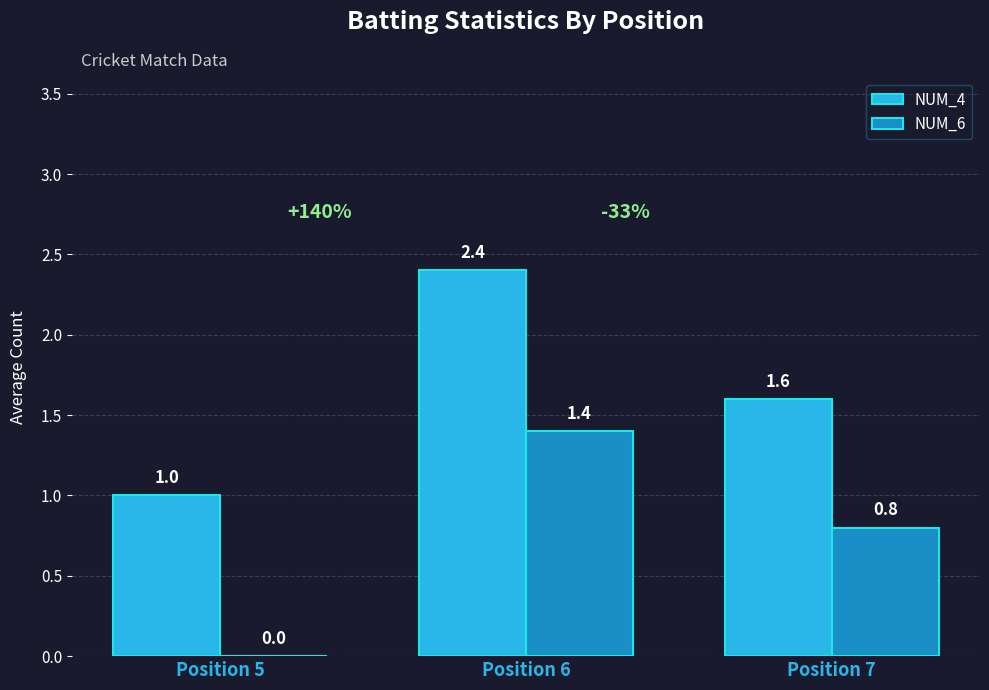

Where is NUM_4 nearest to the value 1?

Position 5